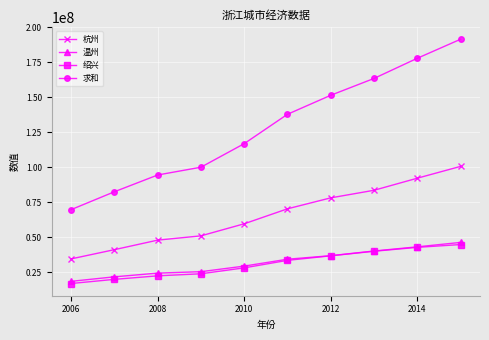

True or false: 绍兴 and 杭州 cross at least once.

False